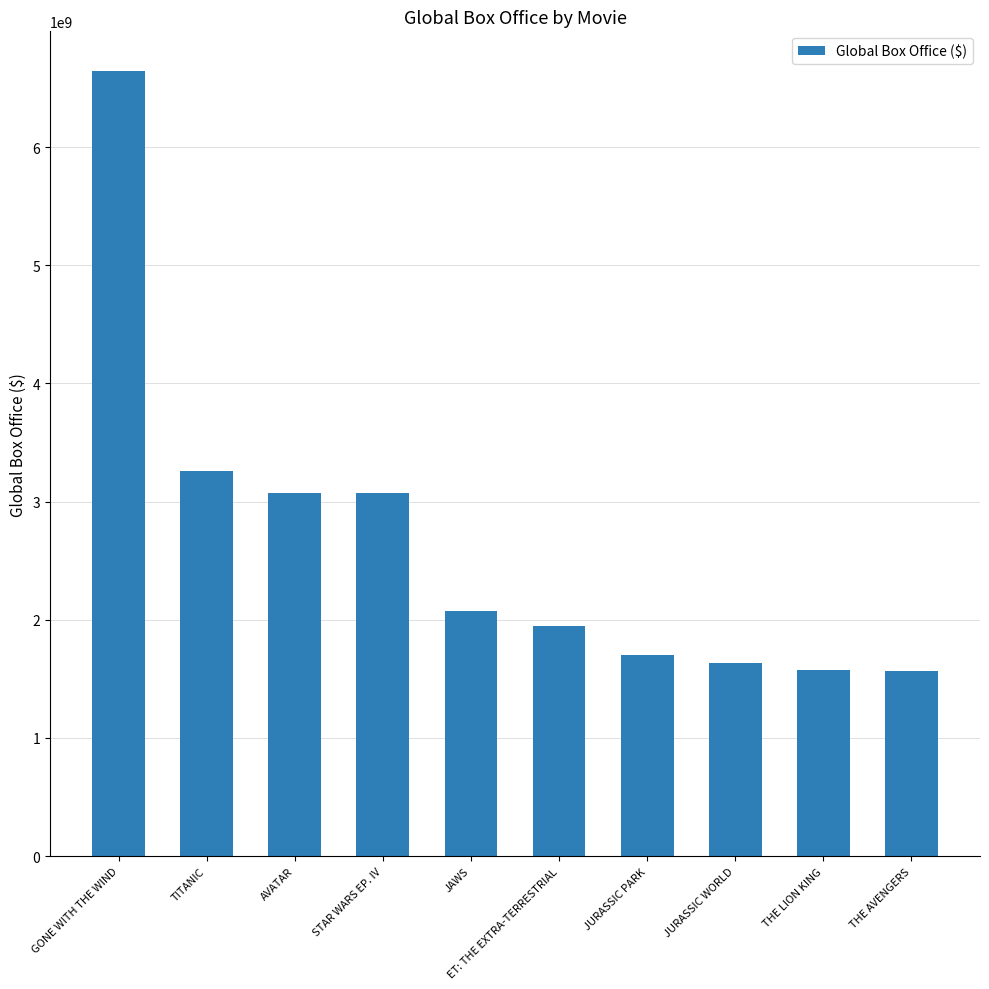

True or false: the data shows 3073374544 at AVATAR.

True